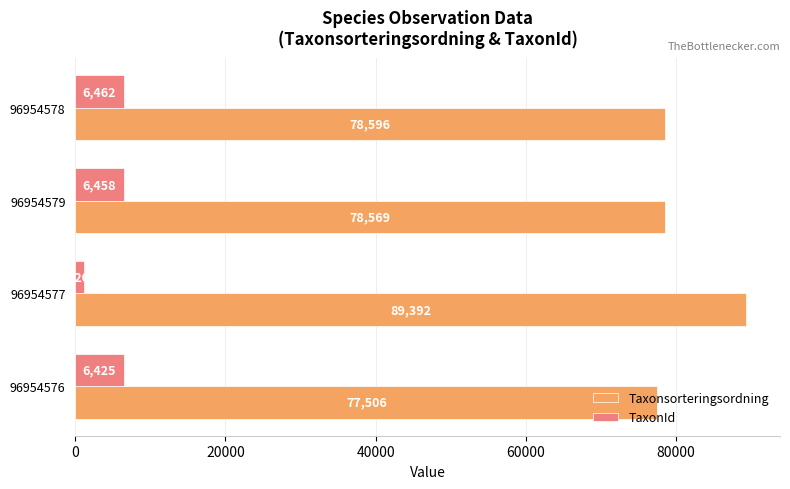

The value of Taxonsorteringsordning at 96954576 is 77506. True or false?

True